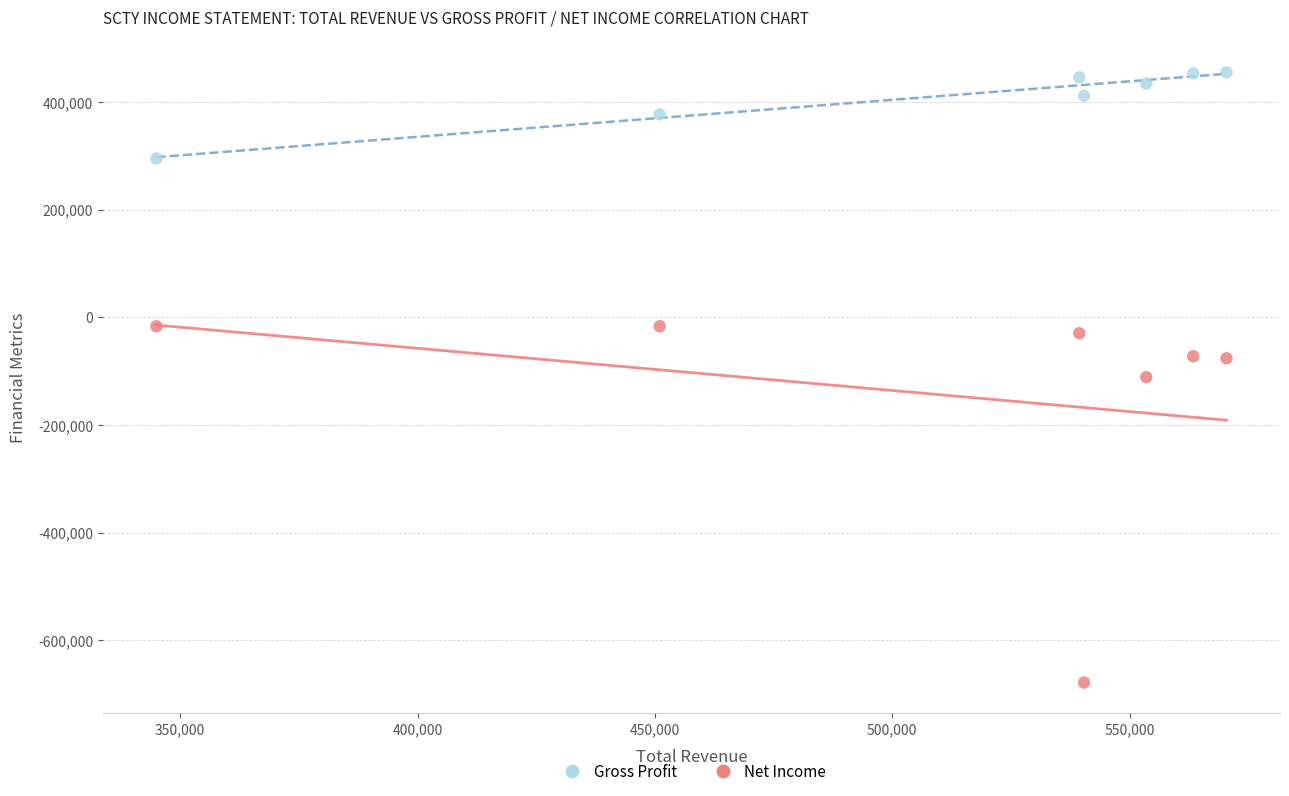

Across all data points, what is the range of Y values (max minus min)?

1133900